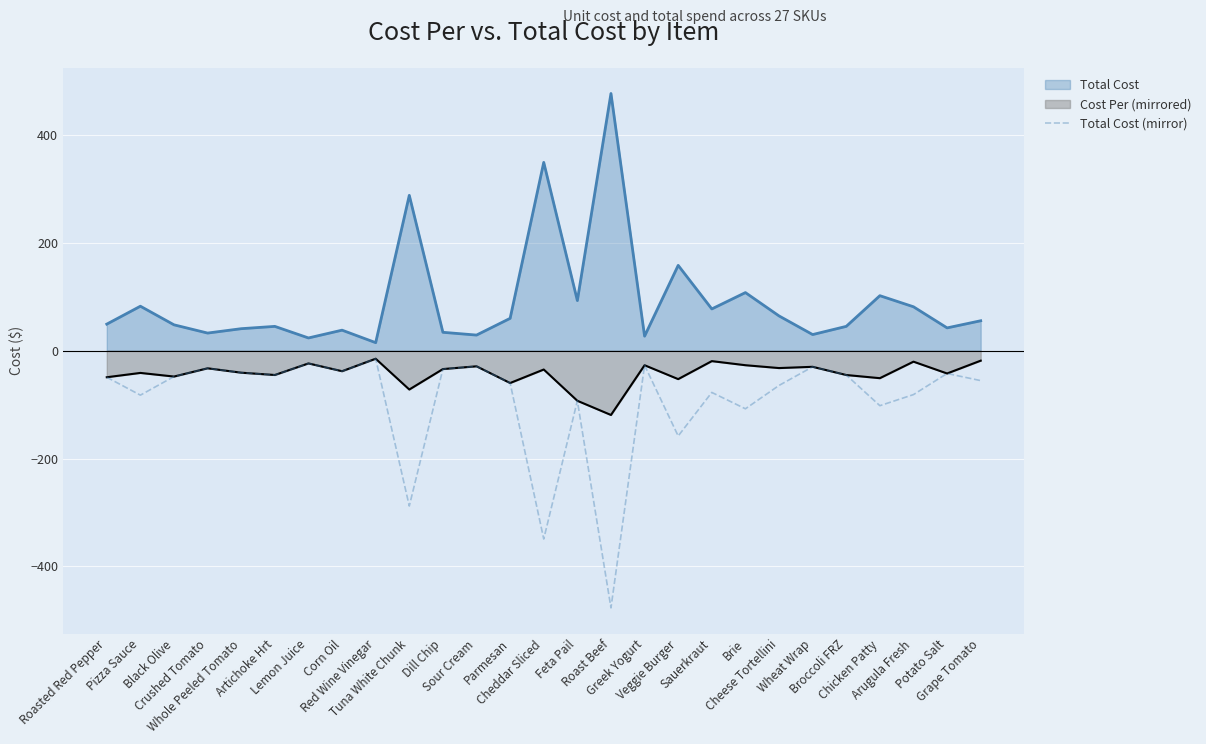

At which label is the value closest to -245?

Tuna White Chunk